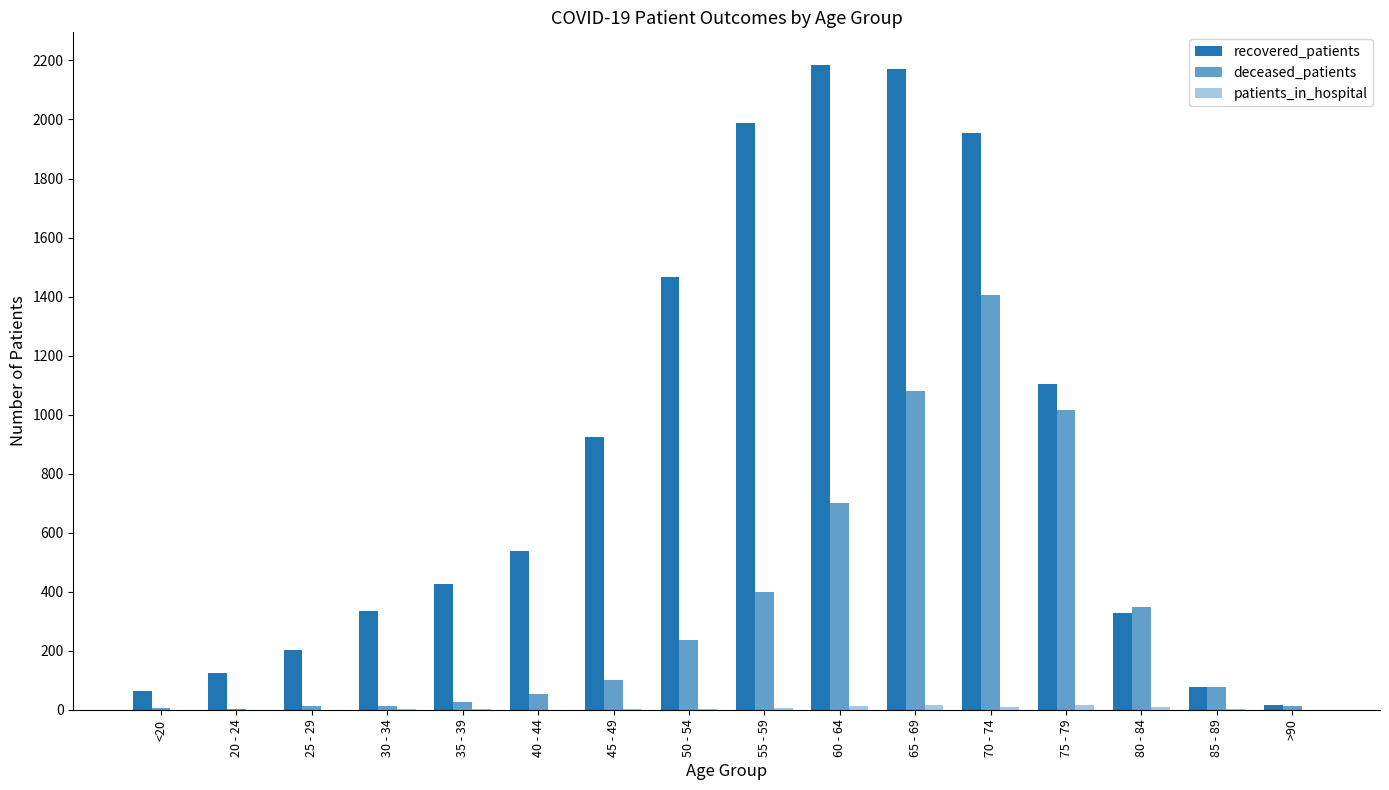

How many categories are shown in the chart?

16